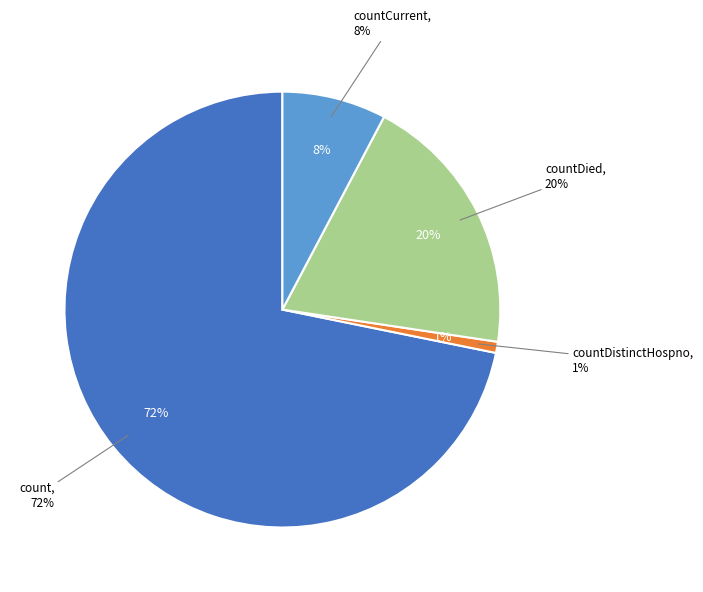

True or false: countCurrentSuspected accounts for 0% of the total.

True